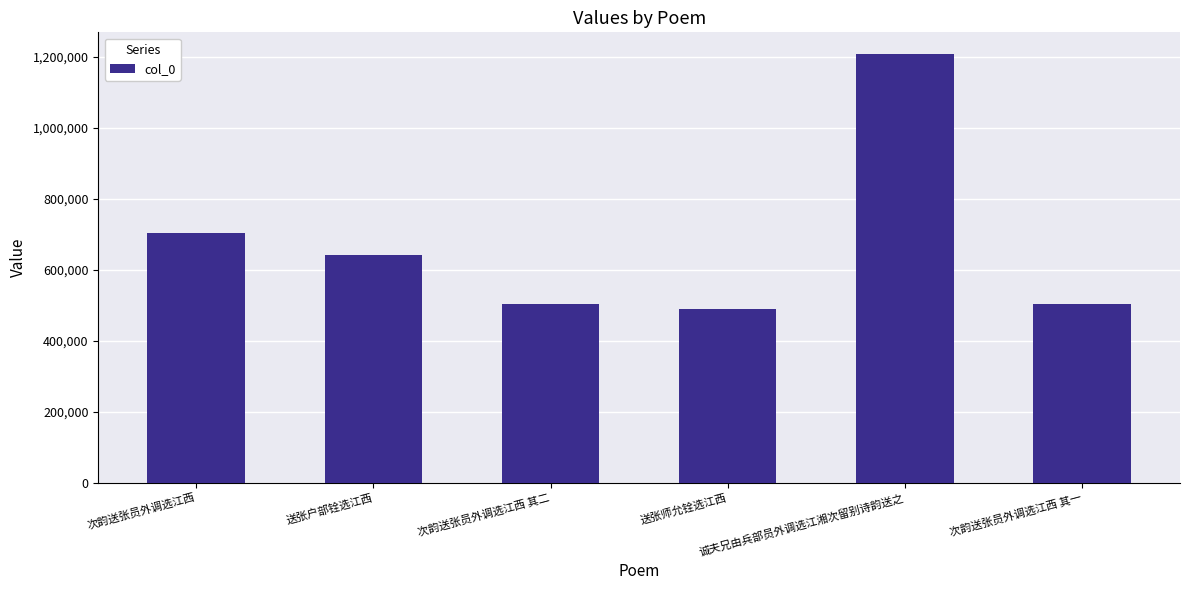

The value at 次韵送张员外调选江西 其二 is 761151. True or false?

False